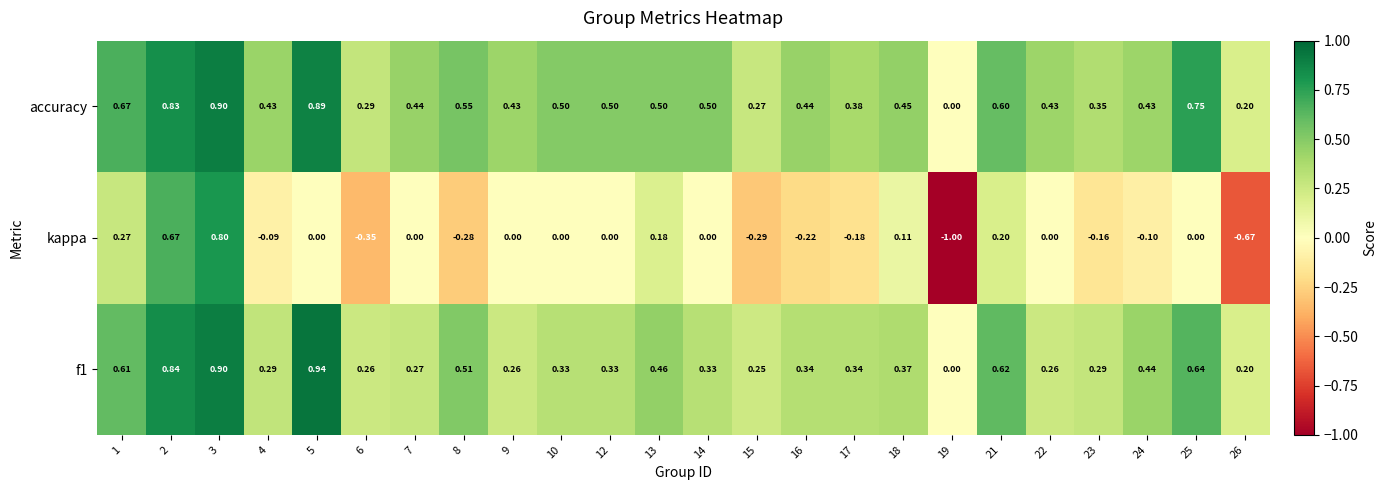

Which series has the largest total across all categories?

accuracy